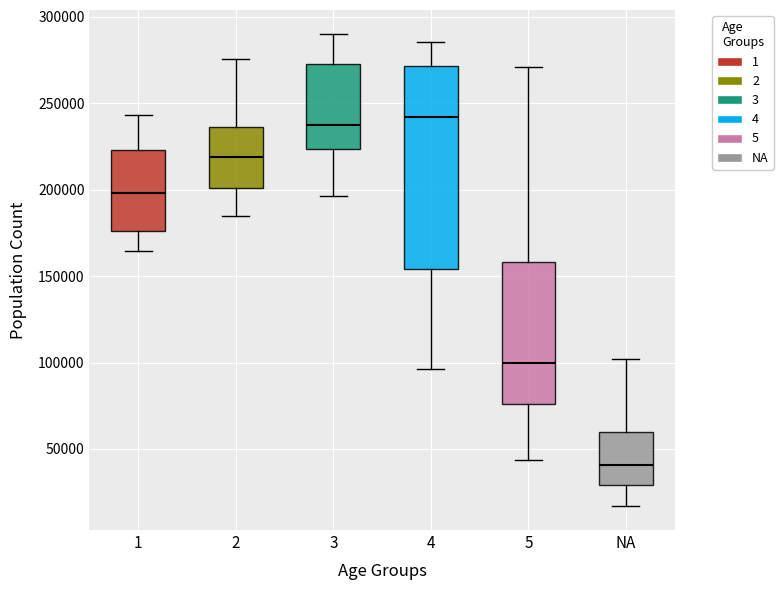

Comparing the boxes themselves (not the whiskers), which one is the tallest?

4